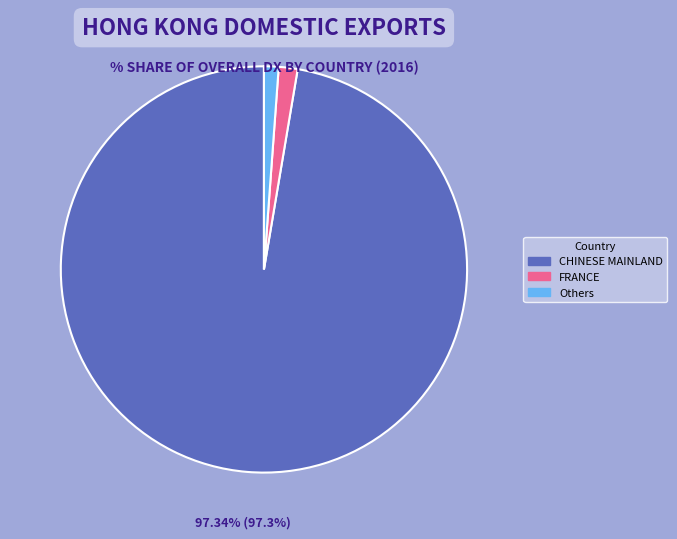

Does any single category account for the majority?

Yes